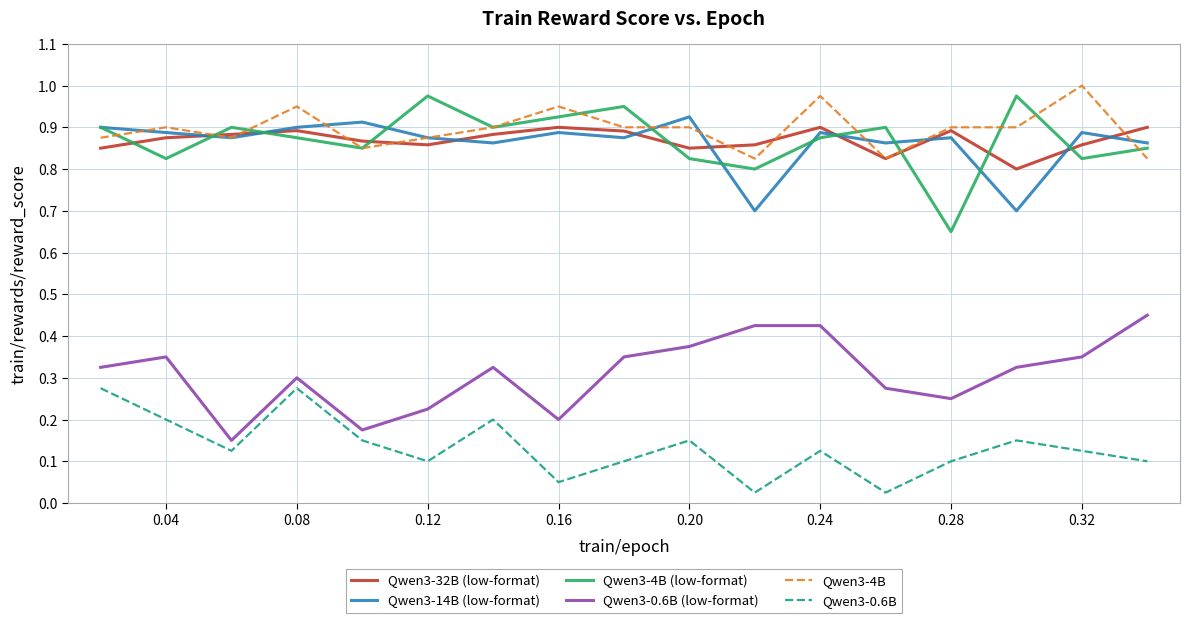

True or false: Qwen3-32B (low-format) and Qwen3-0.6B cross at least once.

False